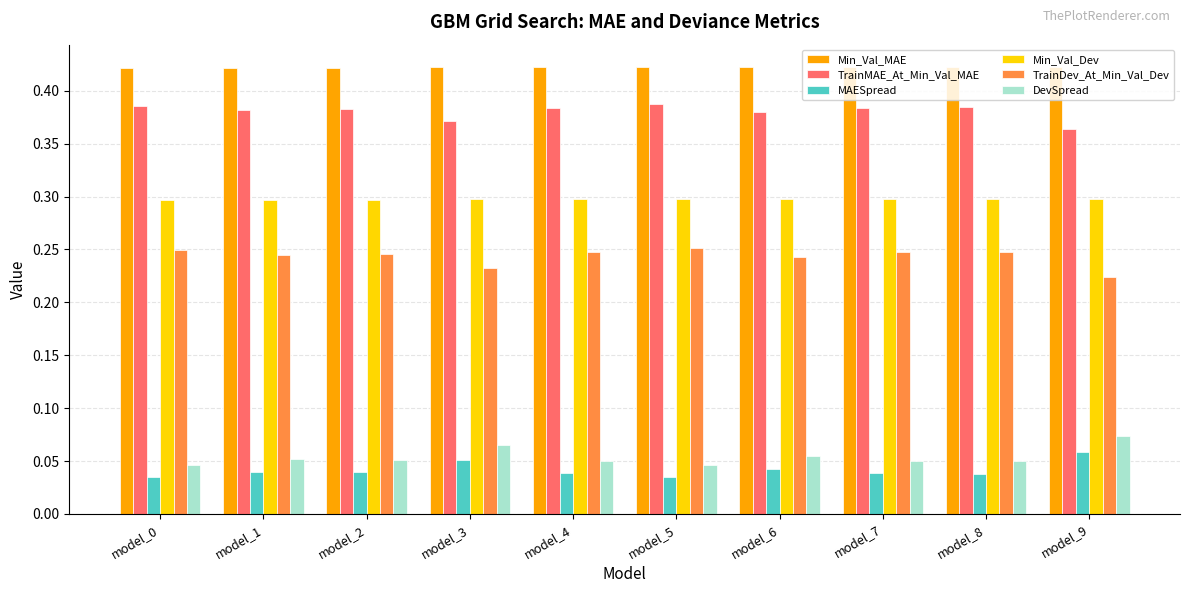

The Min_Val_Dev series shows 0.3 at model_8. True or false?

True